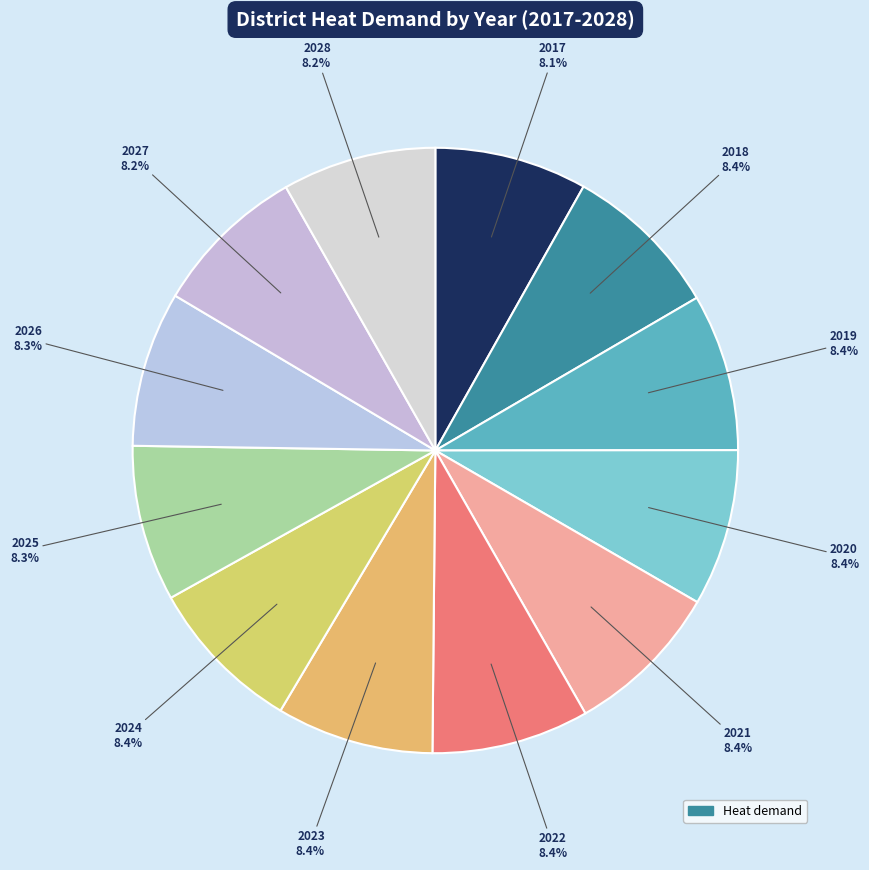

Which slice is the smallest?

2017